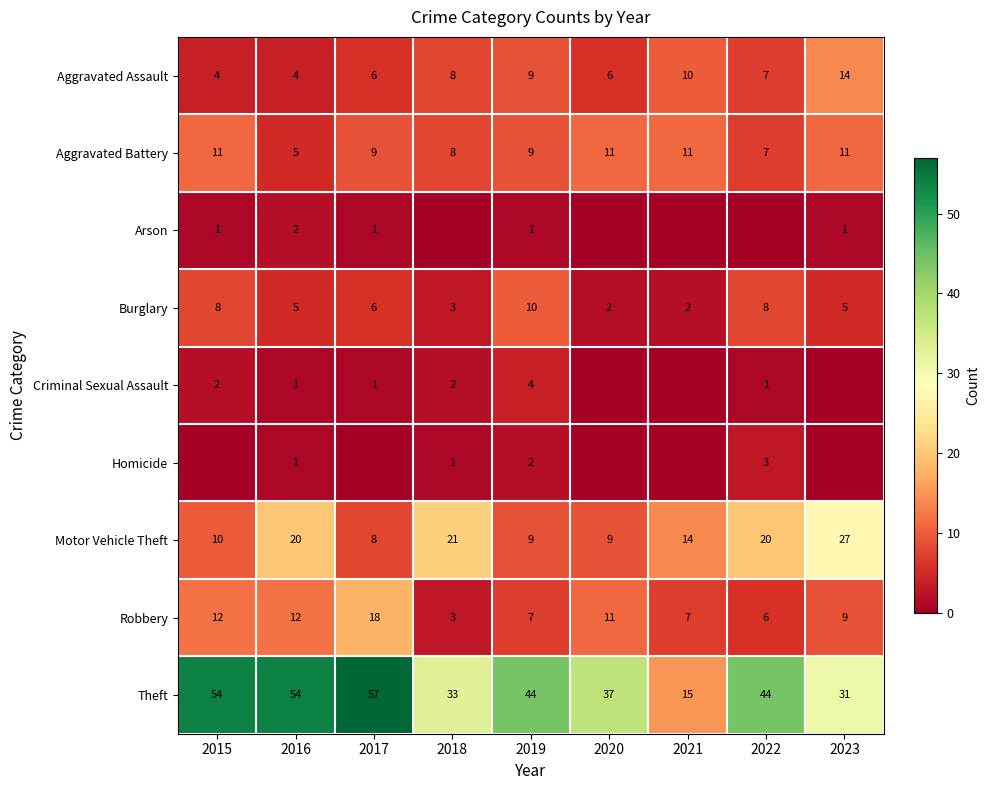

What is the difference between the Burglary values at 2021 and 2022?

6